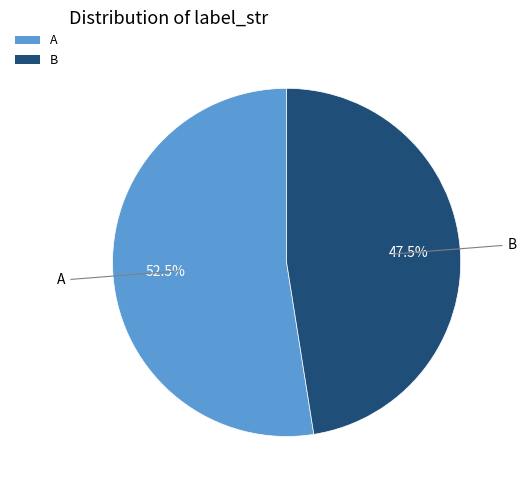

What is the majority slice?

A